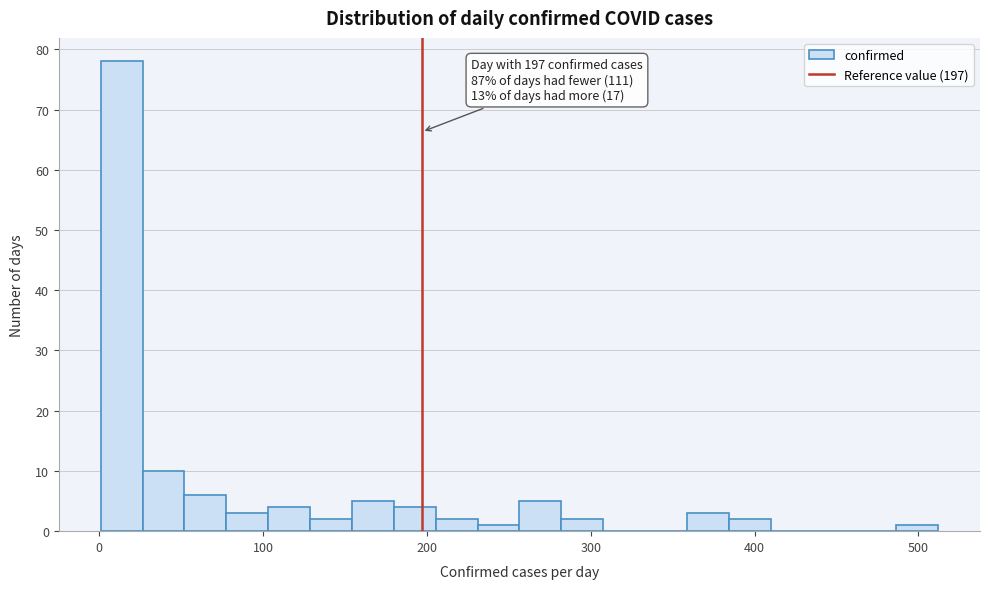

Read against the x-axis, roughly where is the centre of the tallest bar?

10